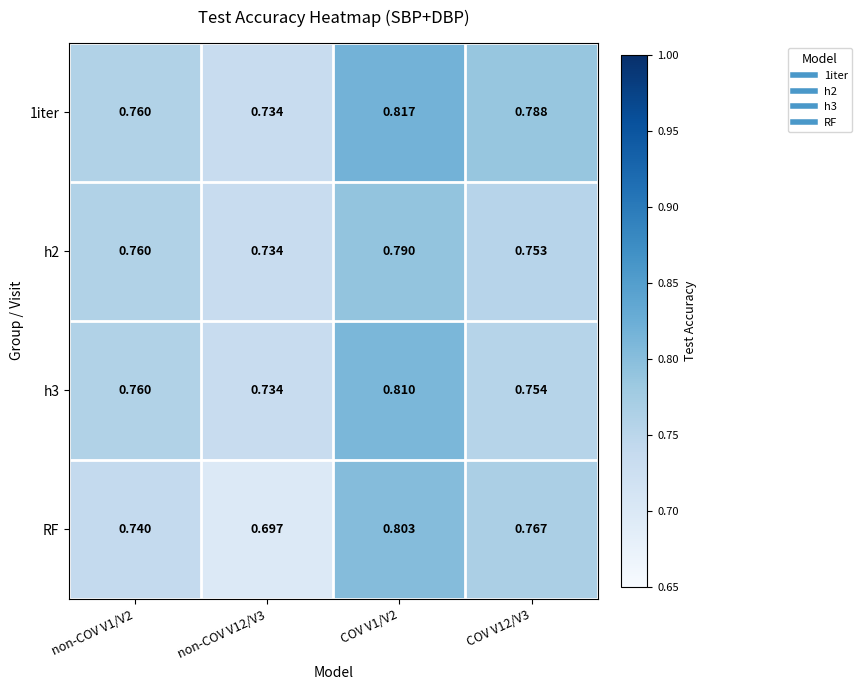

Which series changed the most between non-COV V1/V2 and non-COV V12/V3?

RF